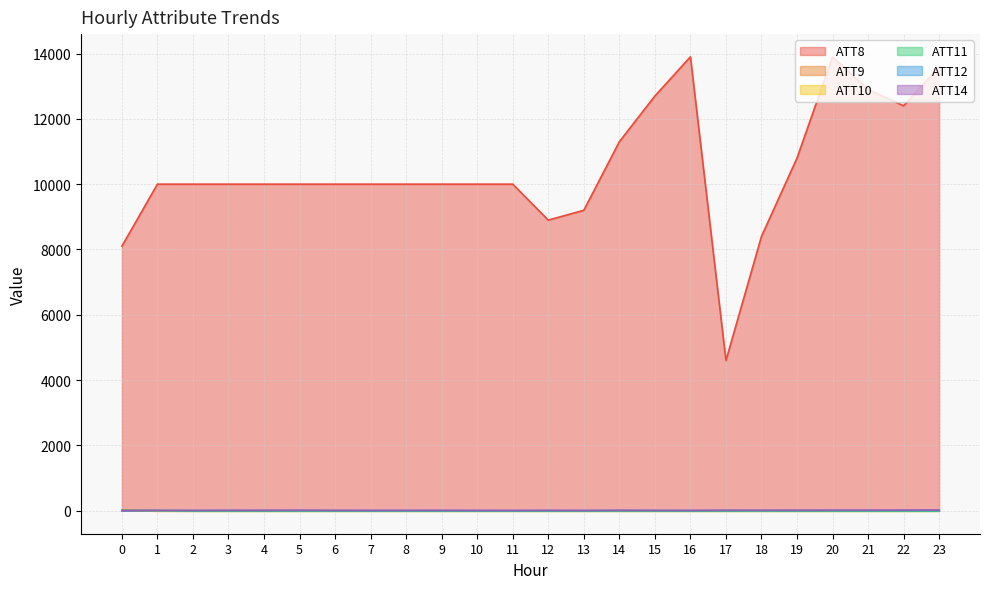

Is it true that ATT11 equals -4.1 at 2?

False